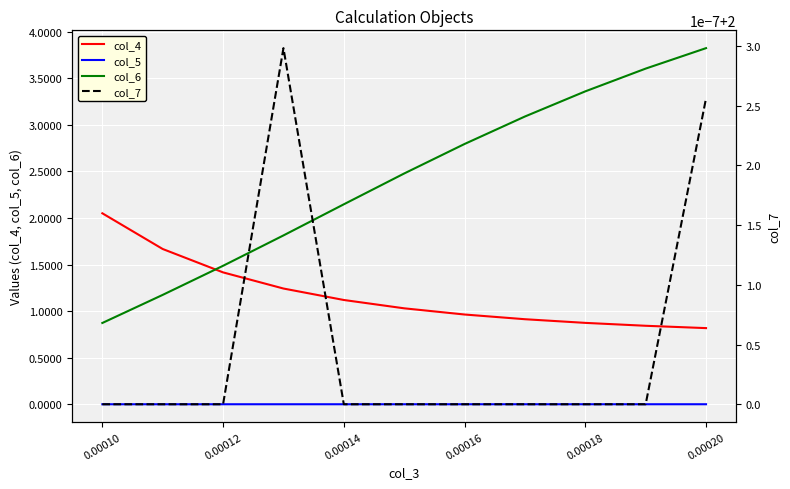

True or false: col_5 has more than 1 points higher than both neighbors.

False